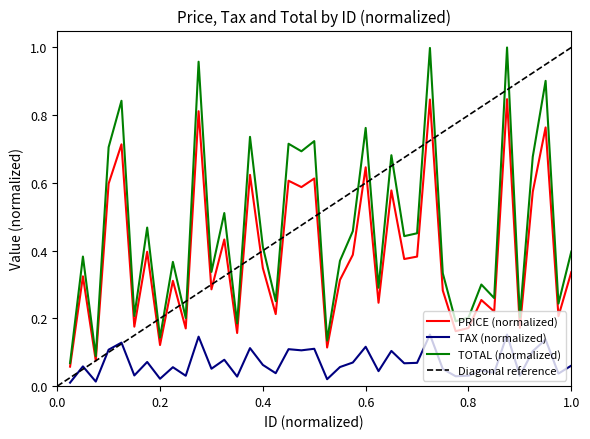

The value of TAX at 31 is 0.2. True or false?

True